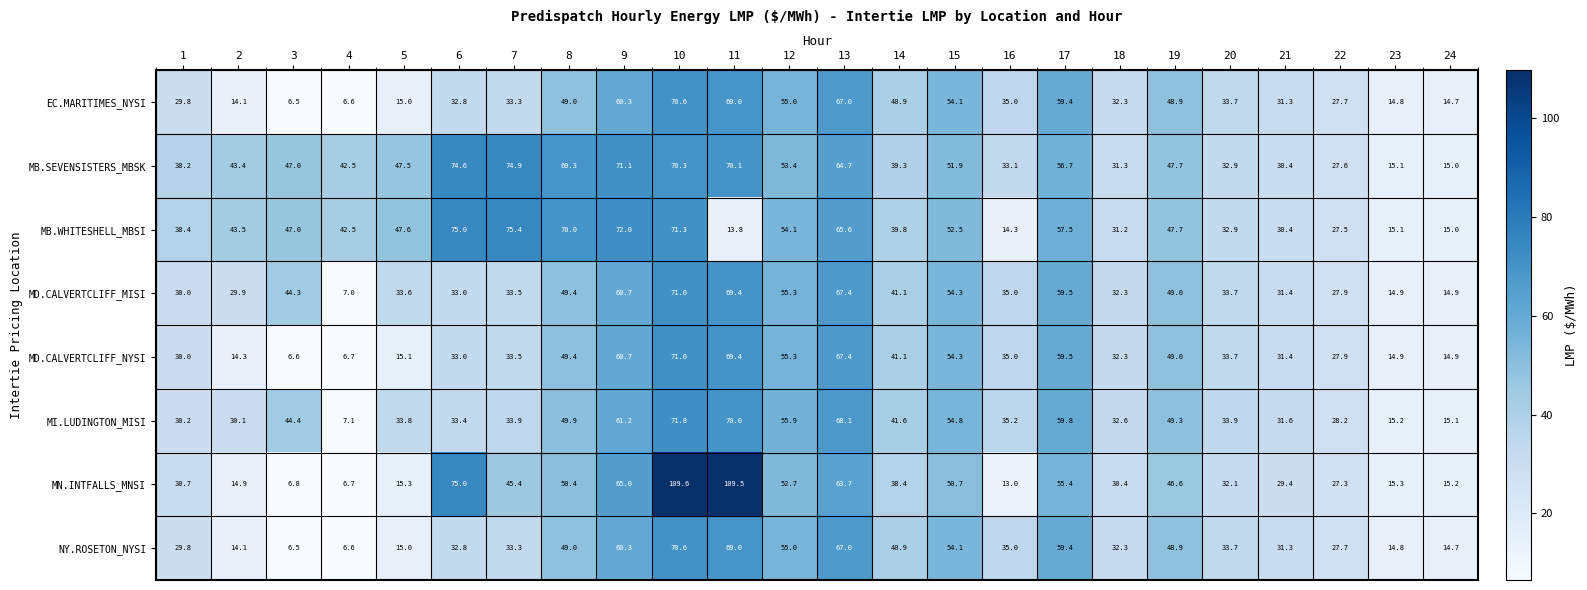

What is the maximum value shown in the chart?

109.6